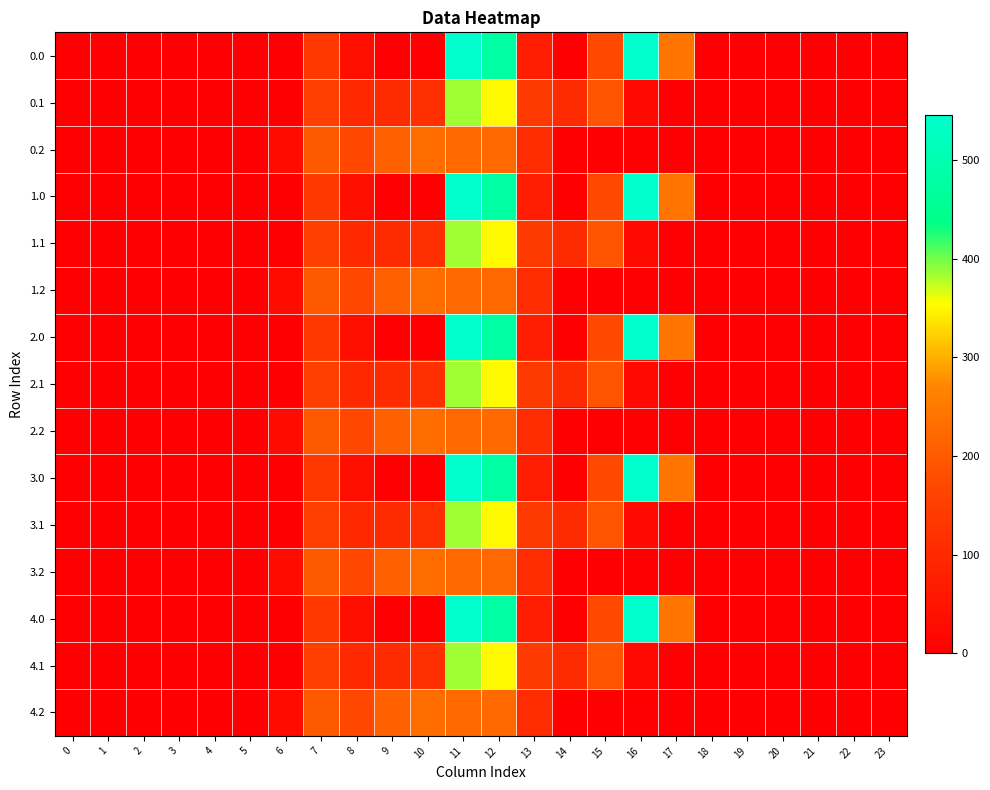

Rank the series by their maximum value, from highest to lowest.

0.0, 1.0, 2.0, 3.0, 4.0, 0.1, 1.1, 2.1, 3.1, 4.1, 0.2, 1.2, 2.2, 3.2, 4.2